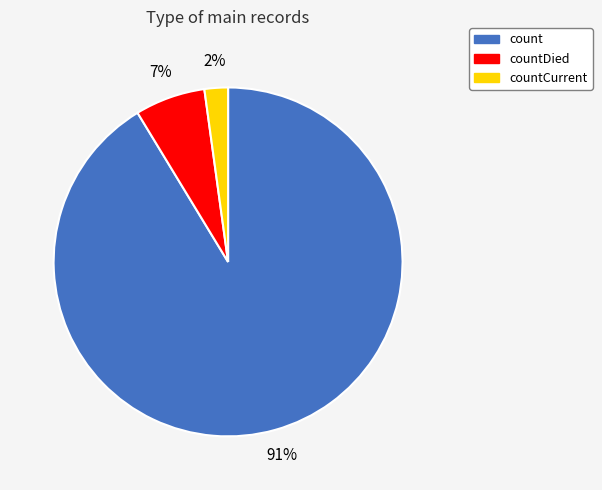

Is there any slice that represents more than half of the pie?

Yes